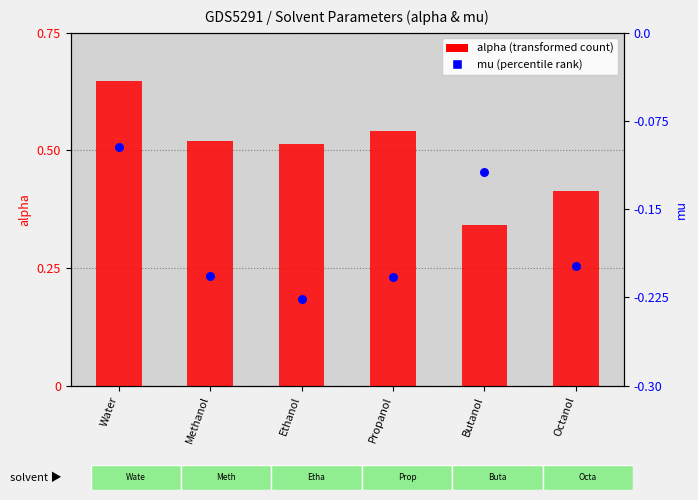

Which series contains the lowest Y value?

mu (percentile rank)